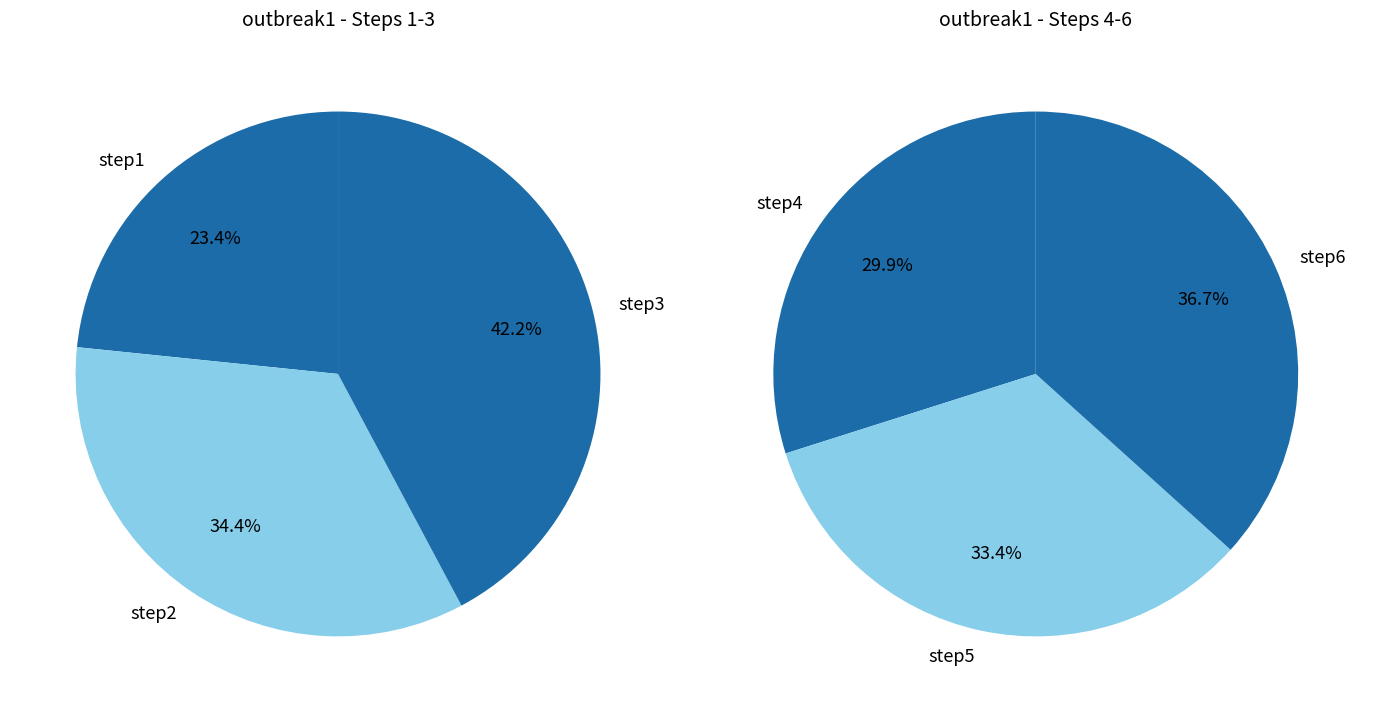

Rank the categories by value from highest to lowest.

step6, step5, step4, step3, step2, step1